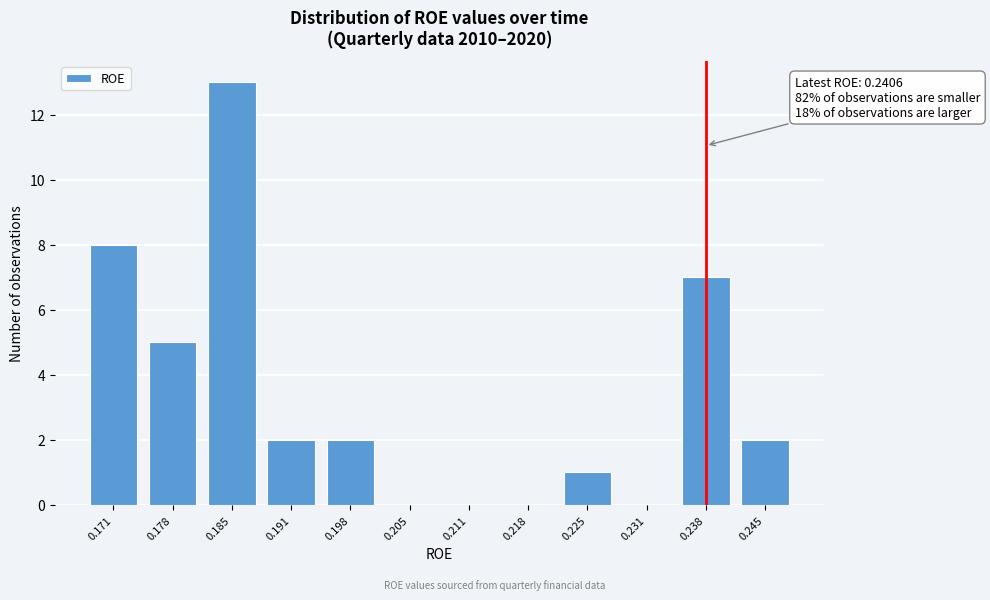

Reading left to right, extract all data points from this chart.

0.171=8	0.178=5	0.185=13	0.191=2	0.198=2	0.205=0	0.211=0	0.218=0	0.225=1	0.231=0	0.238=7	0.245=2